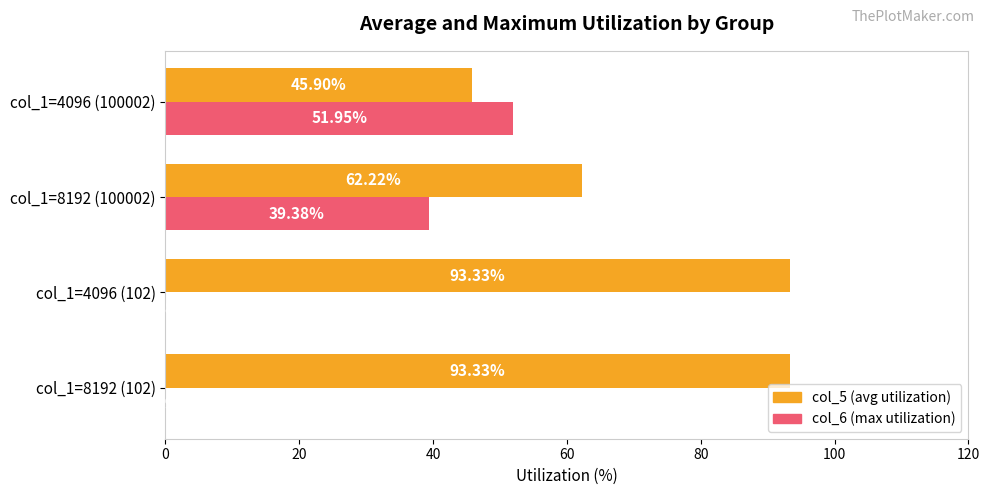

Which series has the largest total across all categories?

col_5 (avg utilization)